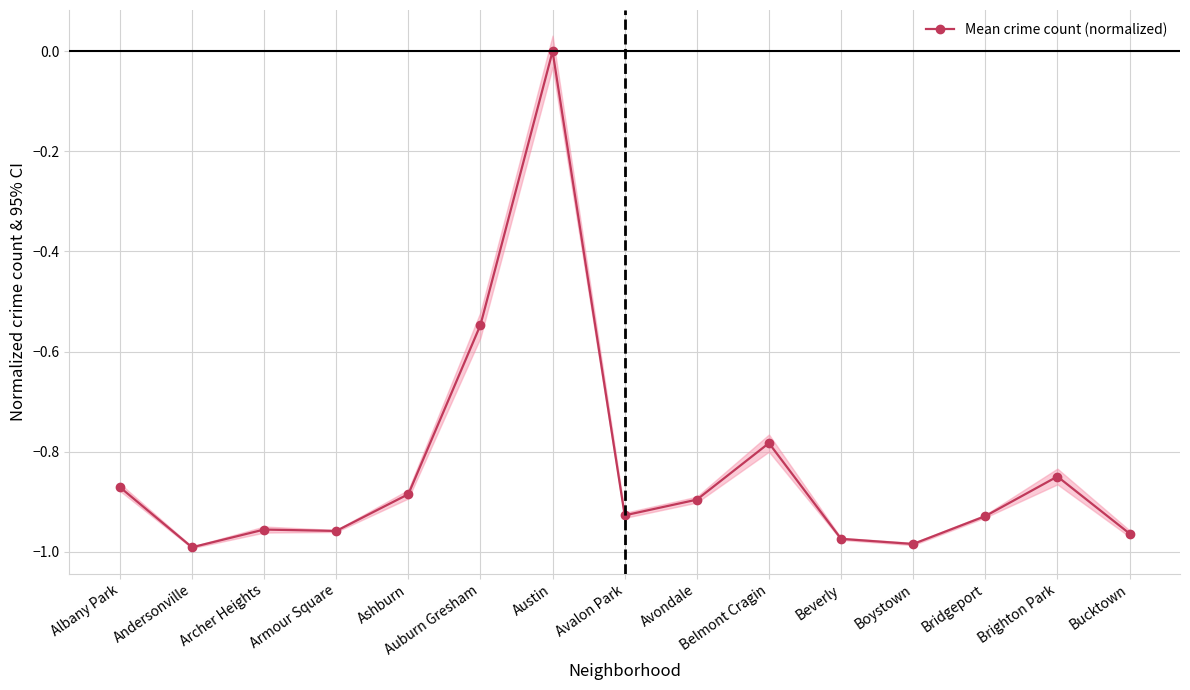

List the labels in order of value, smallest first.

Andersonville, Boystown, Beverly, Bucktown, Armour Square, Archer Heights, Bridgeport, Avalon Park, Avondale, Ashburn, Albany Park, Brighton Park, Belmont Cragin, Auburn Gresham, Austin